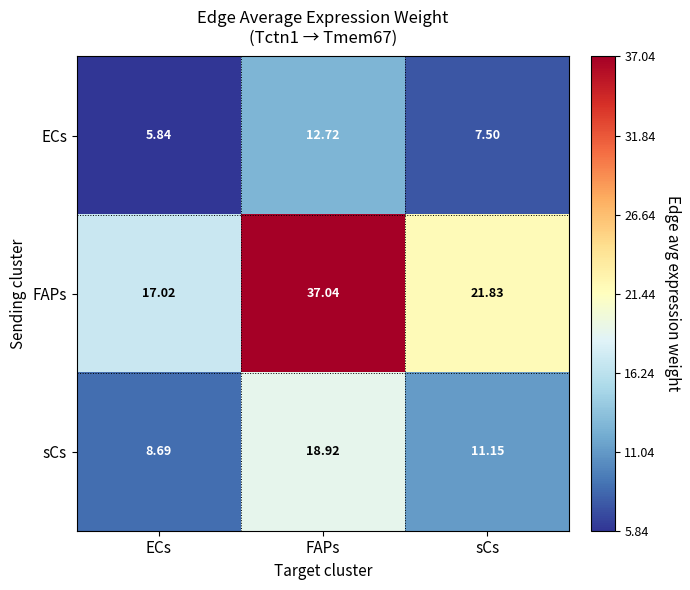

List the labels in order of ECs value, smallest first.

ECs, sCs, FAPs